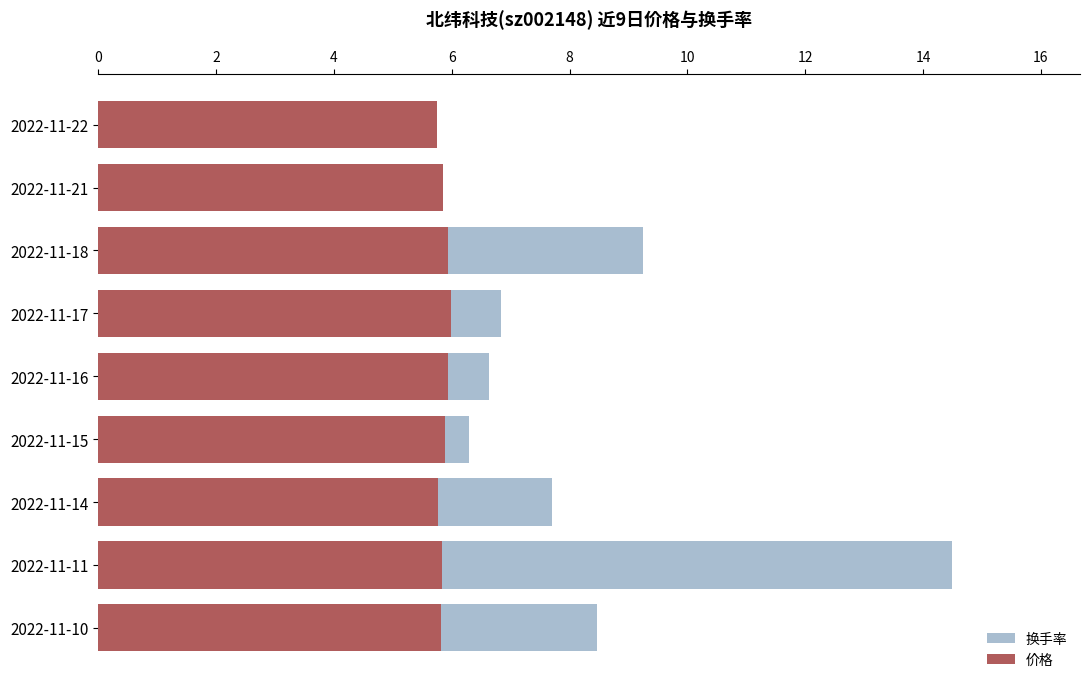

Between 2022-11-18 and 2022-11-17, which series saw the biggest shift?

换手率